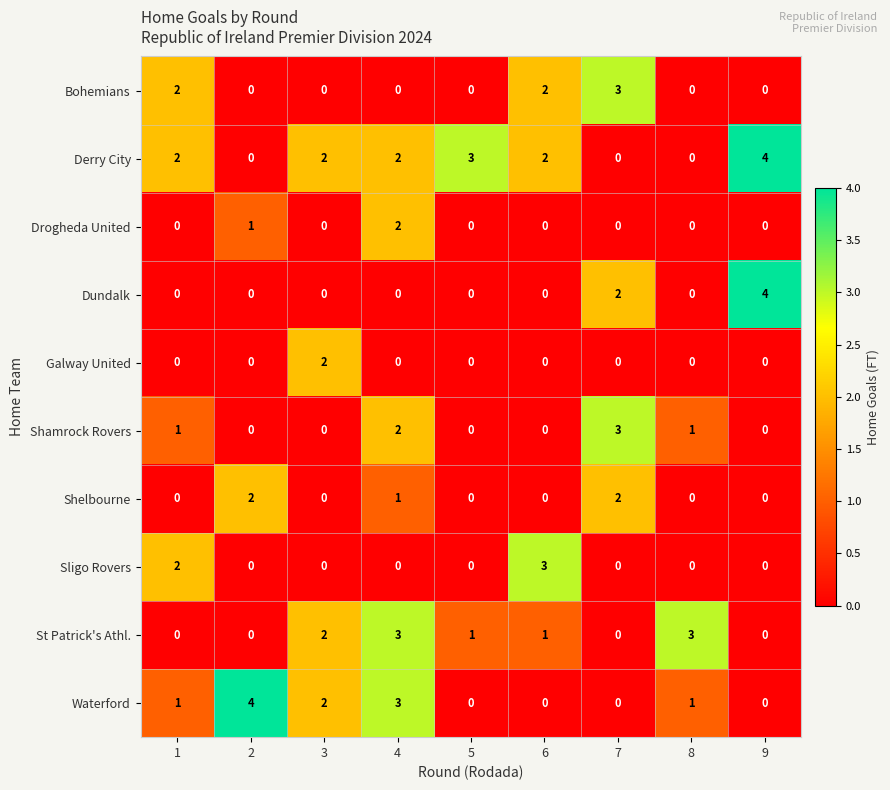

What is the total value across all series at 2?

7